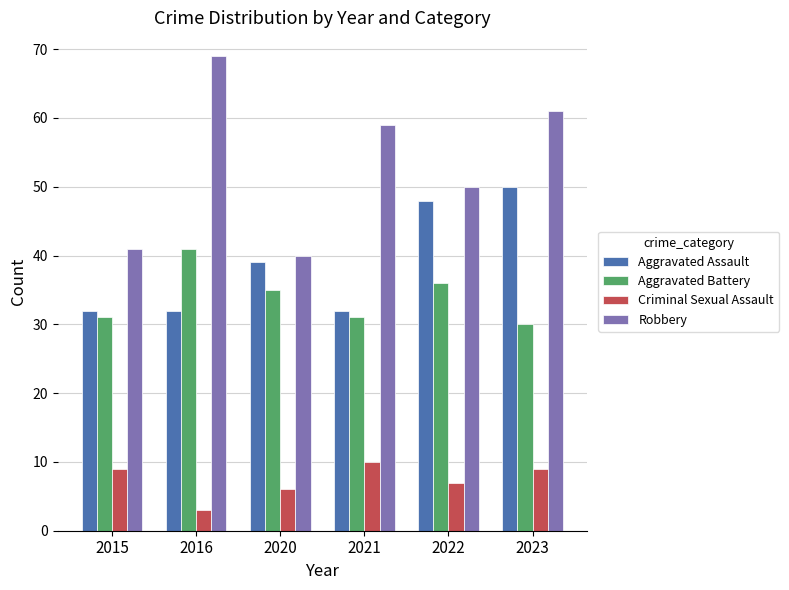

Which label corresponds to the largest value in the chart?

2016